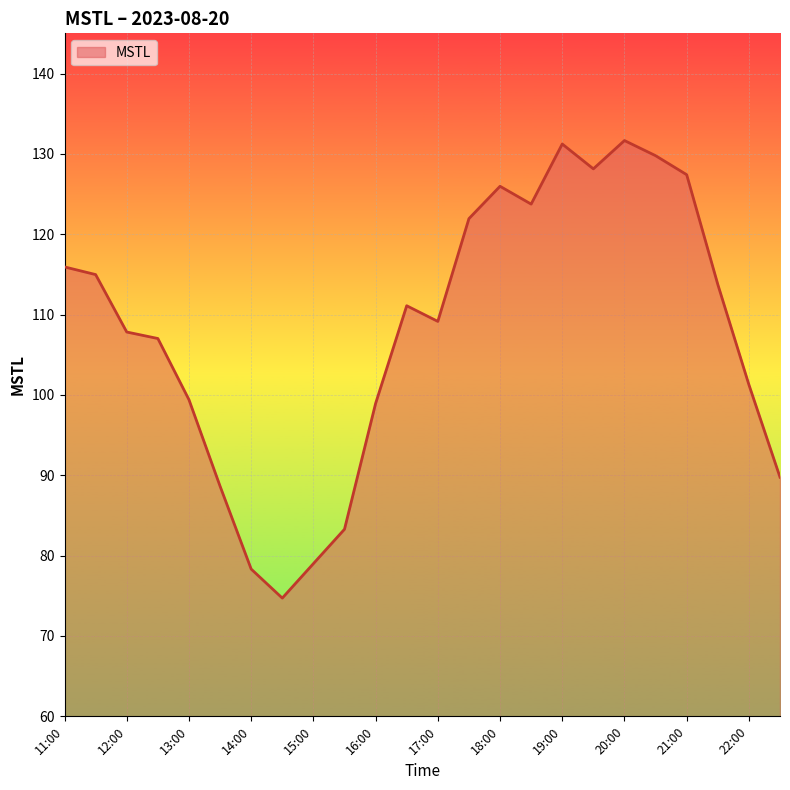

Does the chart have visible grid lines?

Yes